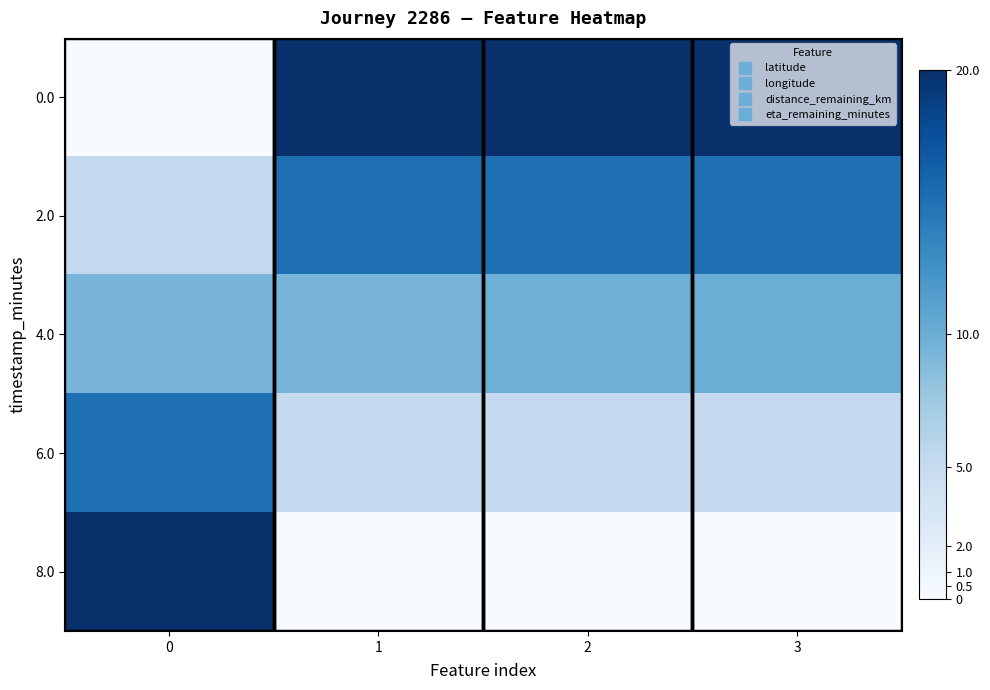

Count the number of data series in this chart.

5